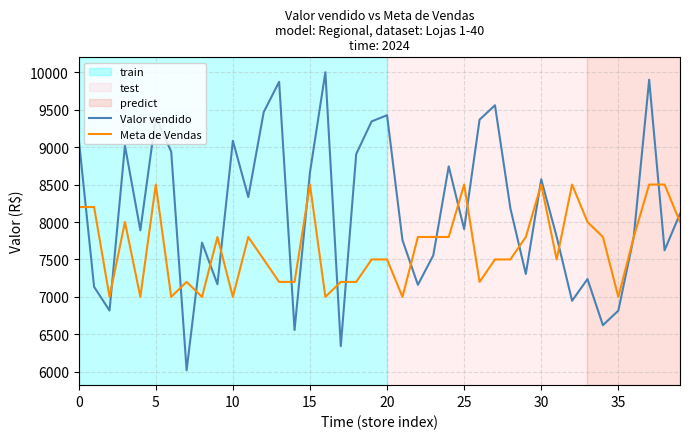

List the series in order of their peak value, highest first.

Valor vendido, Meta de Vendas